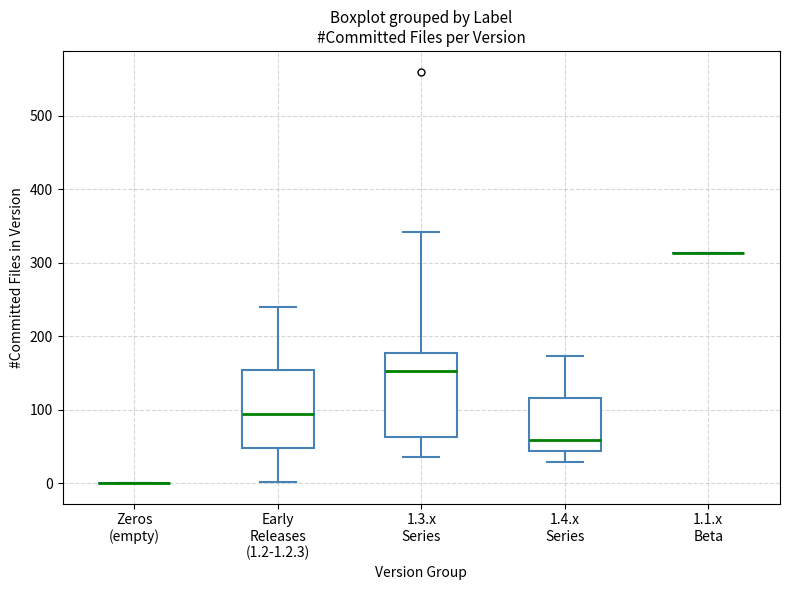

Reading left to right, read every box against the y-axis: the position of its median line, the range the box covers, and the ends of its whiskers. The values are not printed on the chart, so give them approximately, as read against the axis.

Zeros (empty): box collapsed to a line at 0, whiskers 0 to 0
Early Releases (1.2-1.2.3): median 90, box 50 to 150, whiskers 0 to 240
1.3.x Series: median 150, box 60 to 180, whiskers 40 to 340
1.4.x Series: median 60, box 40 to 120, whiskers 30 to 170
1.1.x Beta: box collapsed to a line at 310, whiskers 310 to 310